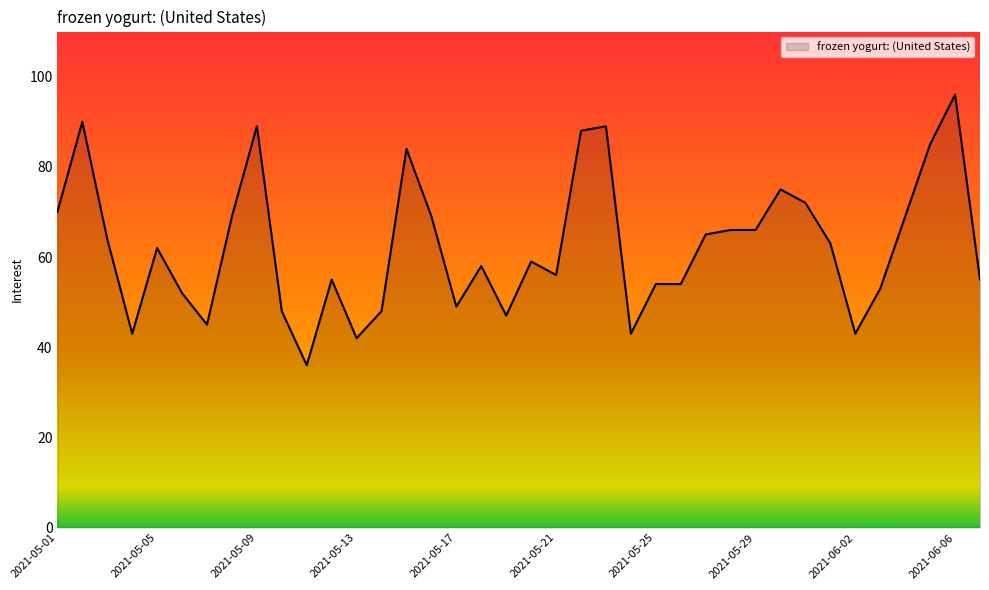

What is the difference between the second highest and minimum values?

54